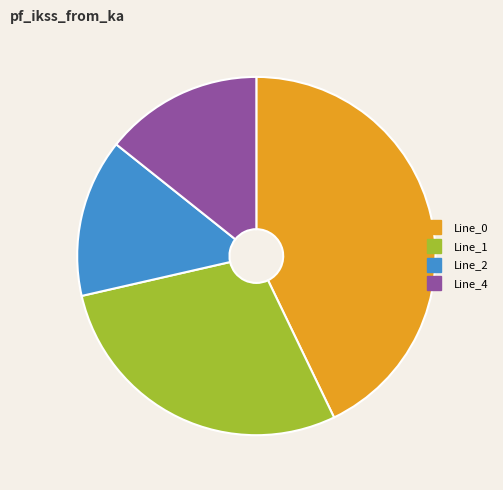

The Line_2 slice represents 7% of the pie. True or false?

False